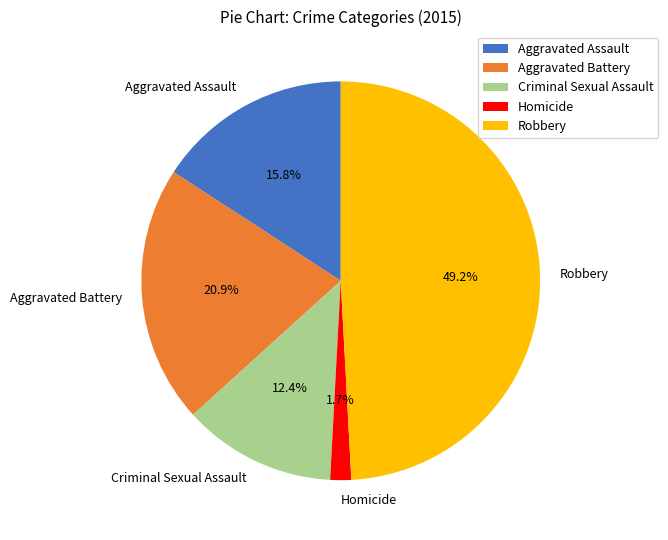

How much of the chart is everything except Robbery?

50.8%